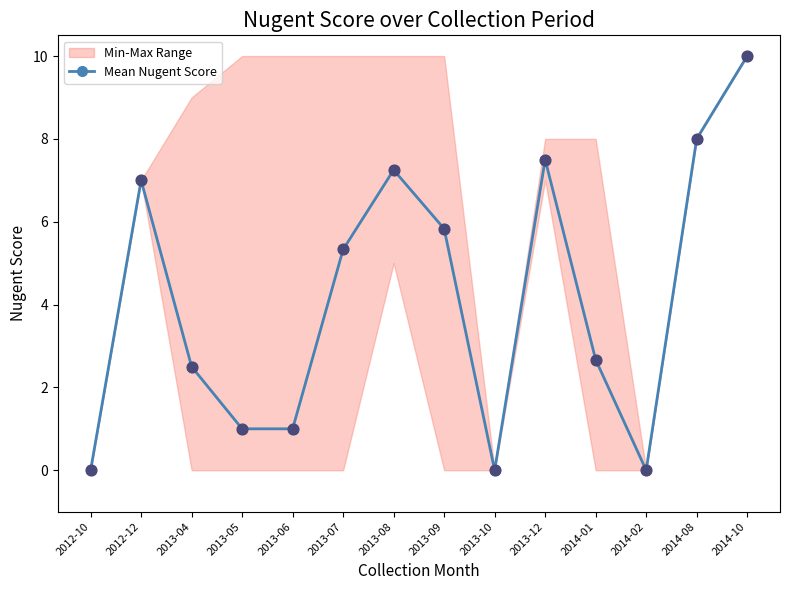

Which has a higher value, 2013-07 or 2013-10?

2013-07